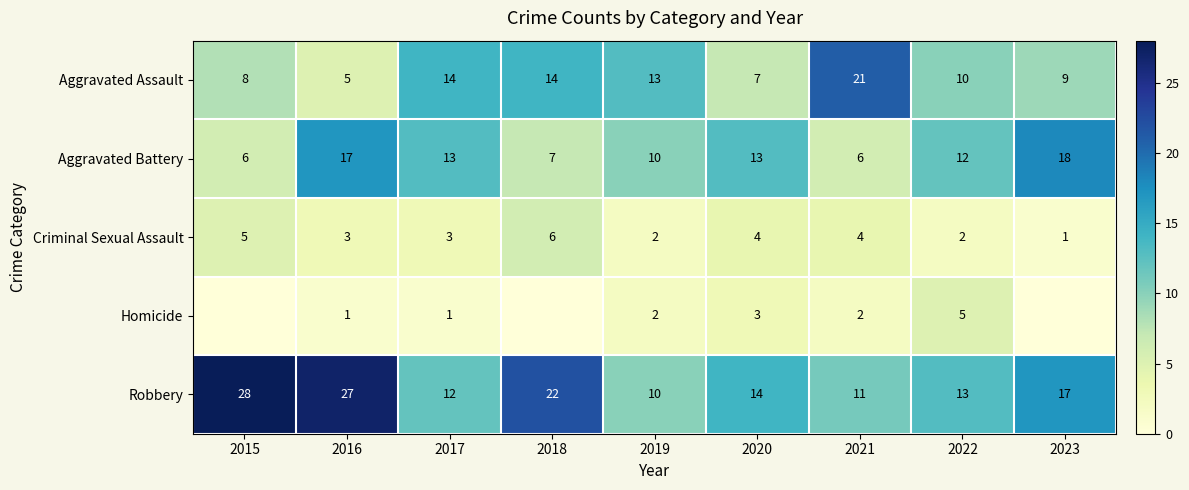

How many distinct data groups are displayed?

5